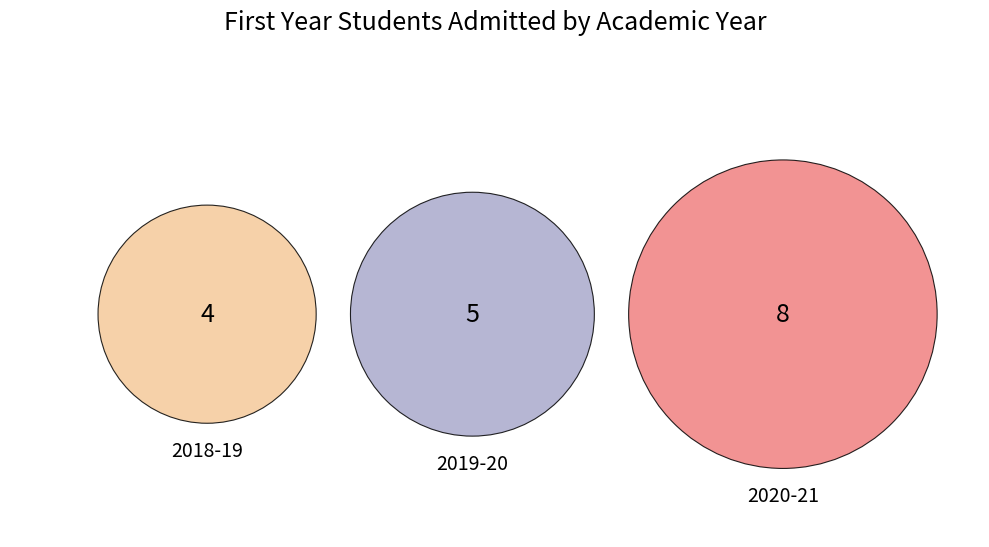

True or false: 2019-20 accounts for 29% of the total.

True